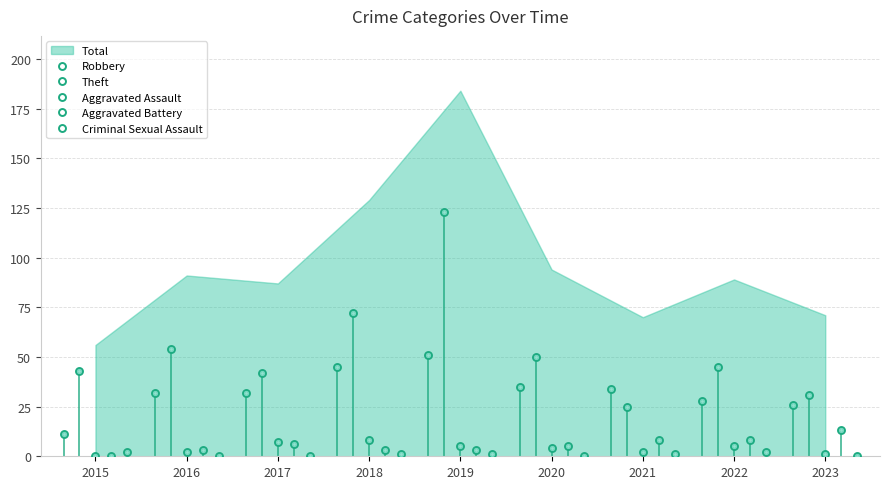

What is the sum of the Aggravated Battery values at 2016 and 2015?

3